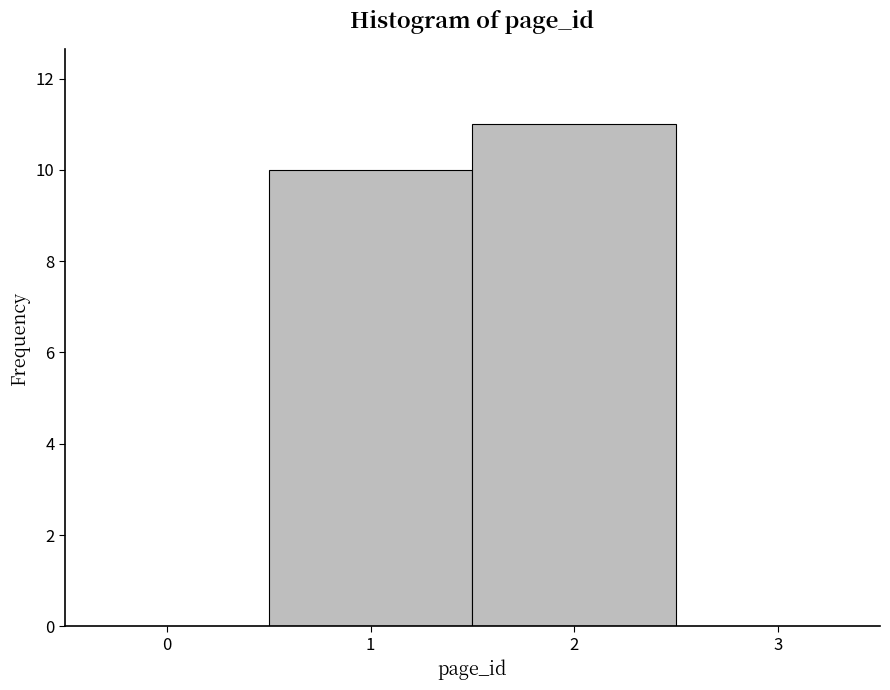

Reading left to right, list every bar in this chart as the range it spans on the x-axis followed by its height. The values are not printed on the chart, so give them approximately, as read against the axis.

0.5 to 1.5: 10
1.5 to 2.5: 11